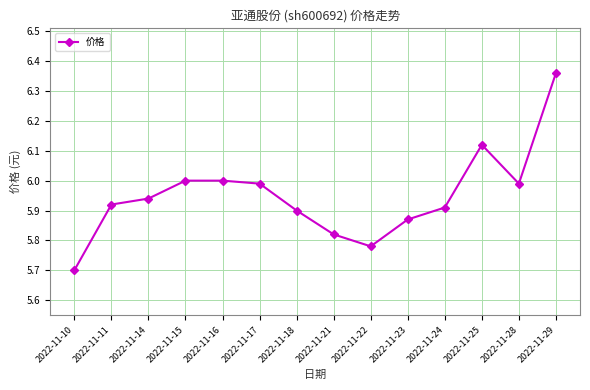

How many data points does each series have?

14